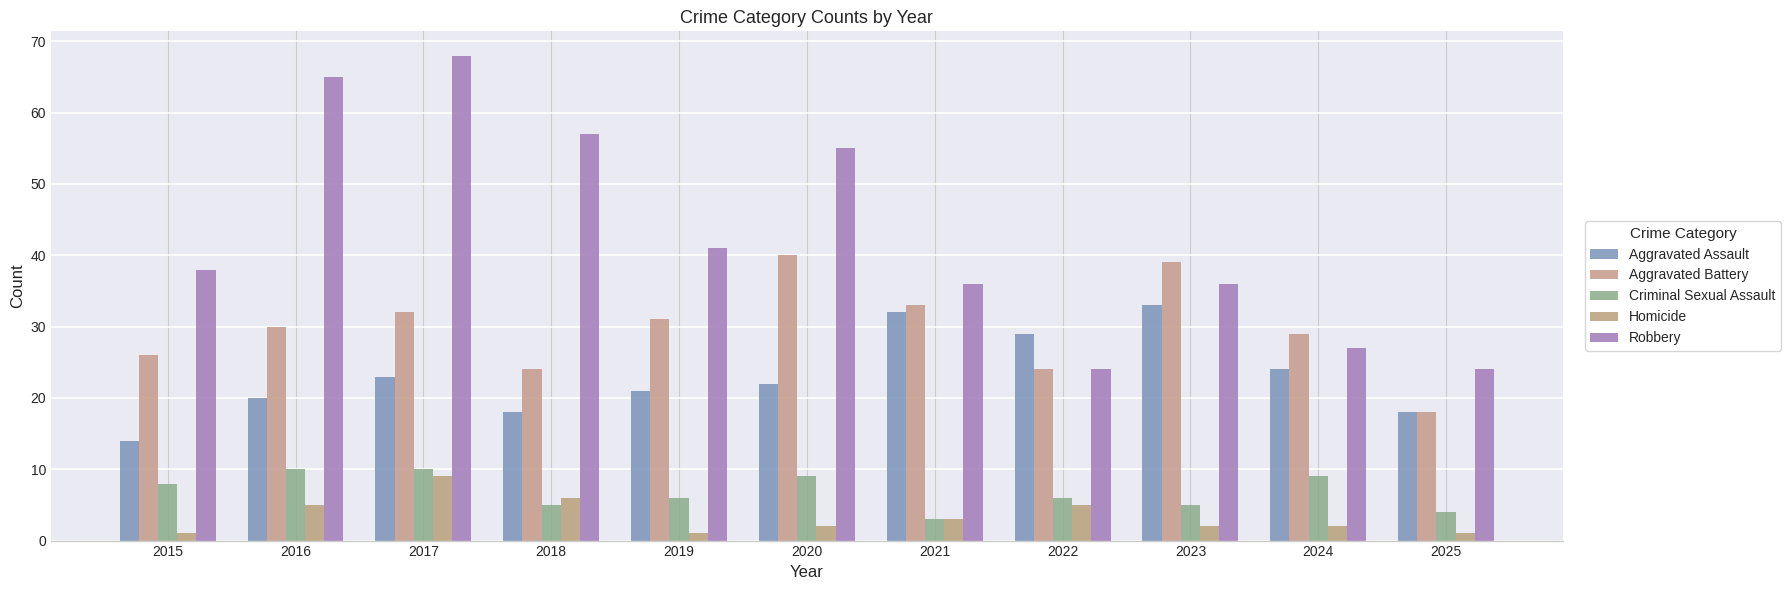

Reading left to right, extract all data points from this chart.

Aggravated Assault: 2015=14	2016=20	2017=23	2018=18	2019=21	2020=22	2021=32	2022=29	2023=33	2024=24	2025=18
Aggravated Battery: 2015=26	2016=30	2017=32	2018=24	2019=31	2020=40	2021=33	2022=24	2023=39	2024=29	2025=18
Criminal Sexual Assault: 2015=8	2016=10	2017=10	2018=5	2019=6	2020=9	2021=3	2022=6	2023=5	2024=9	2025=4
Homicide: 2015=1	2016=5	2017=9	2018=6	2019=1	2020=2	2021=3	2022=5	2023=2	2024=2	2025=1
Robbery: 2015=38	2016=65	2017=68	2018=57	2019=41	2020=55	2021=36	2022=24	2023=36	2024=27	2025=24